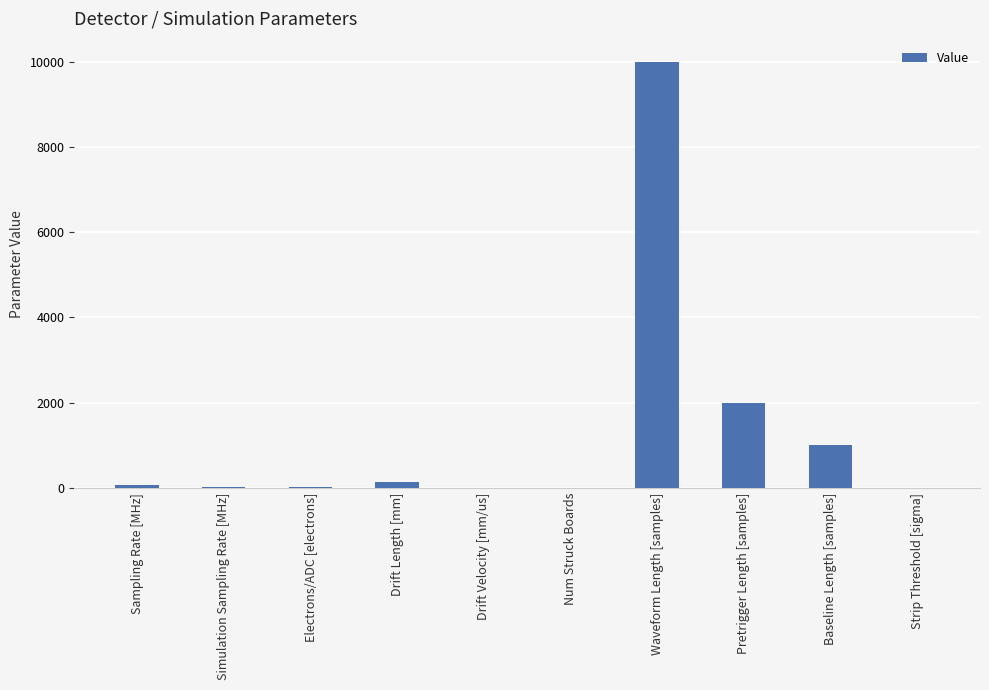

What is the ratio of the value at Baseline Length [samples] to the value at Pretrigger Length [samples]?

0.5